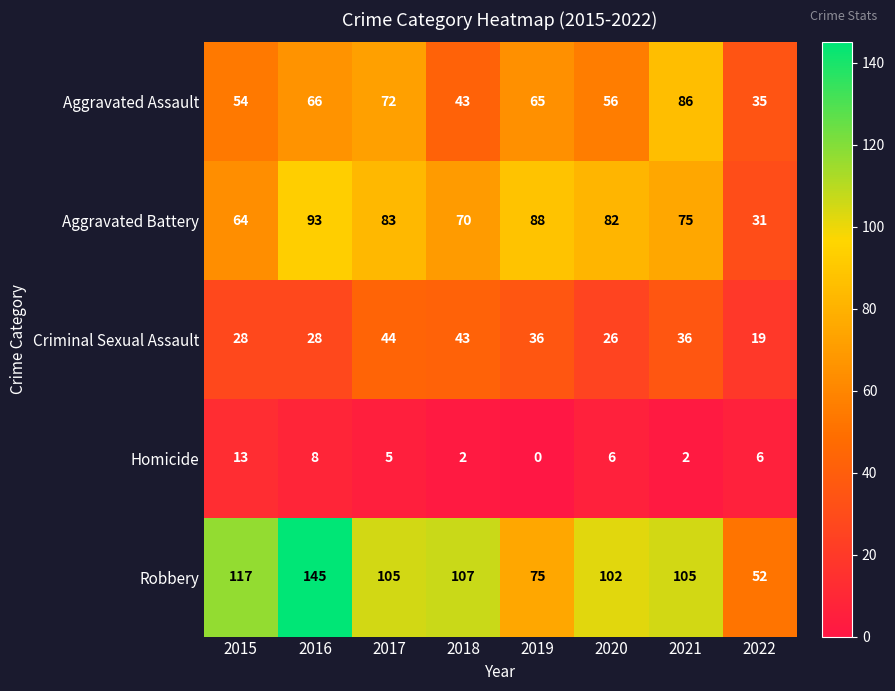

What is the difference between the highest and lowest values at 2015?

104